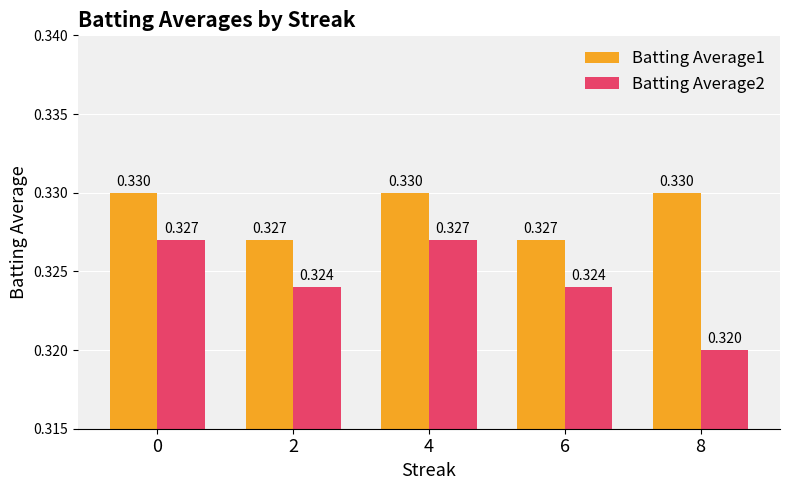

What are all the series names shown in the legend?

Batting Average1, Batting Average2